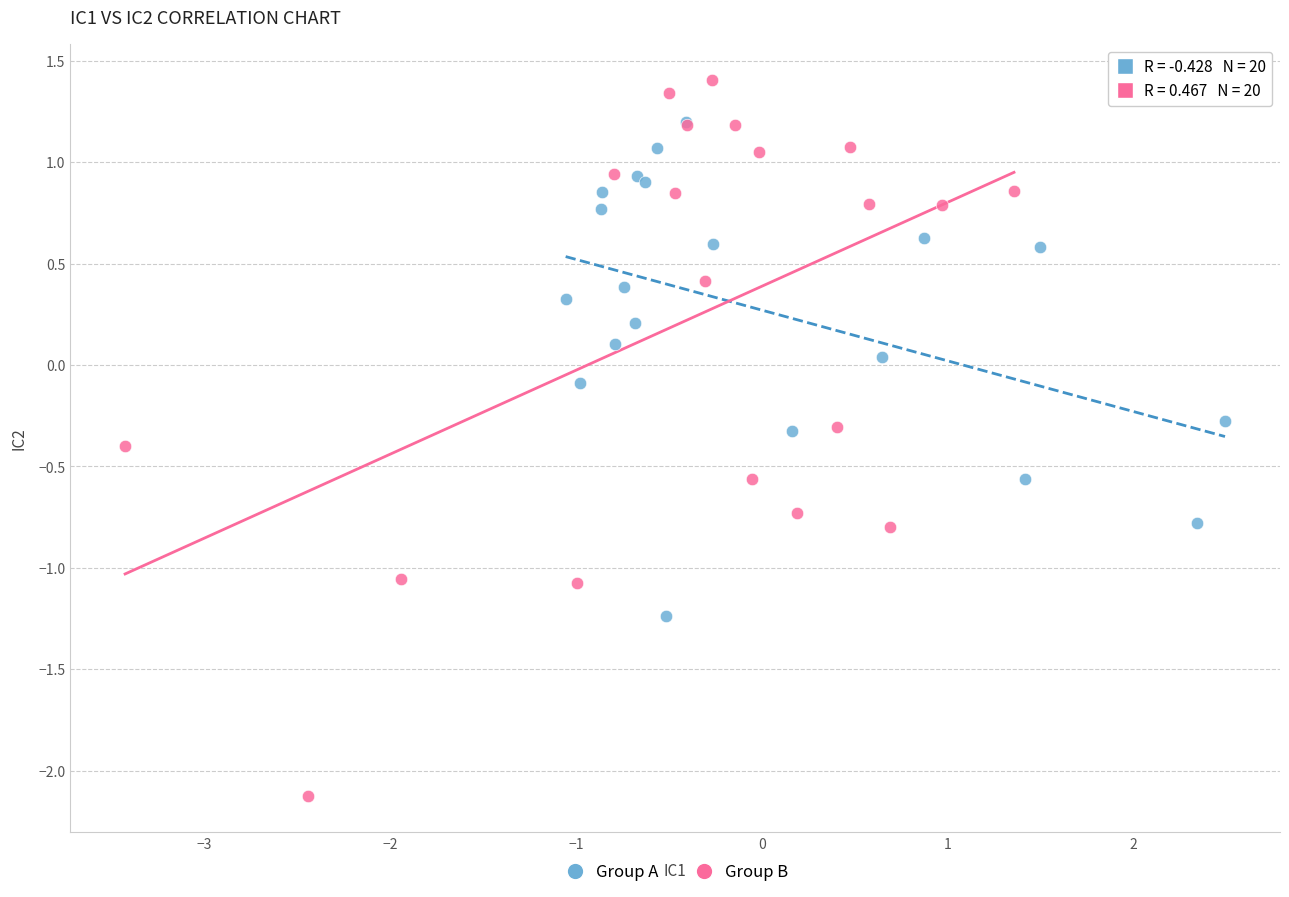

What are all the series names shown in the legend?

Group A, Group B